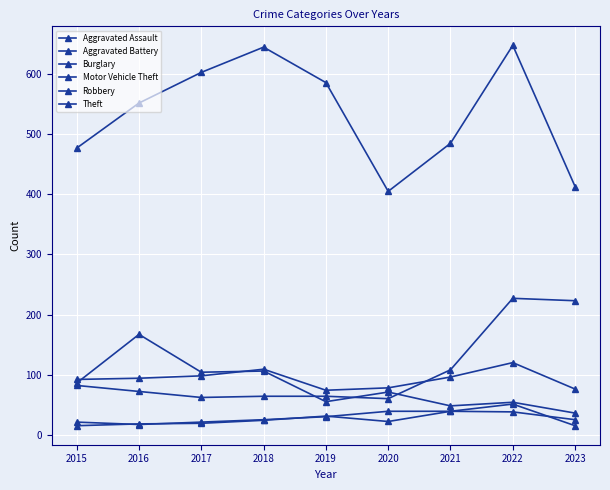

True or false: Theft and Aggravated Battery cross at least once.

False